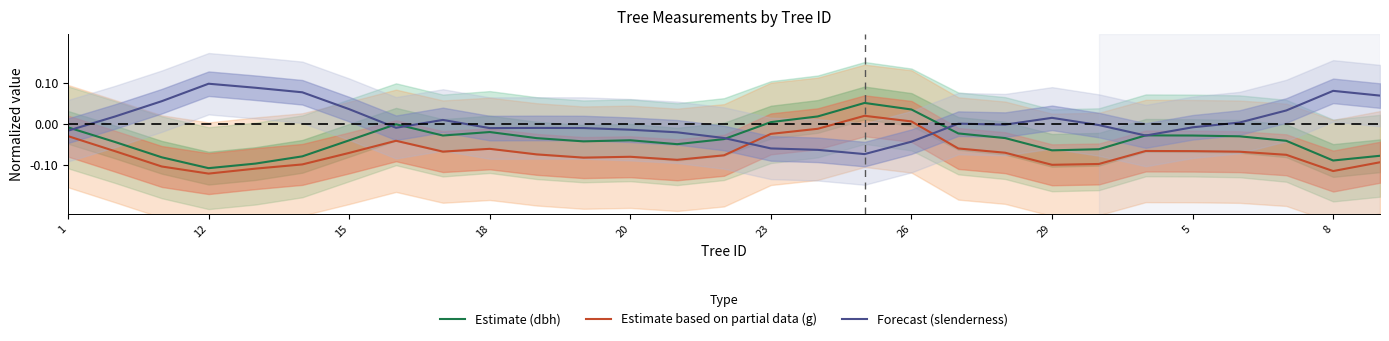

True or false: Estimate based on partial data (g) and Estimate (dbh) intersect in this chart.

False